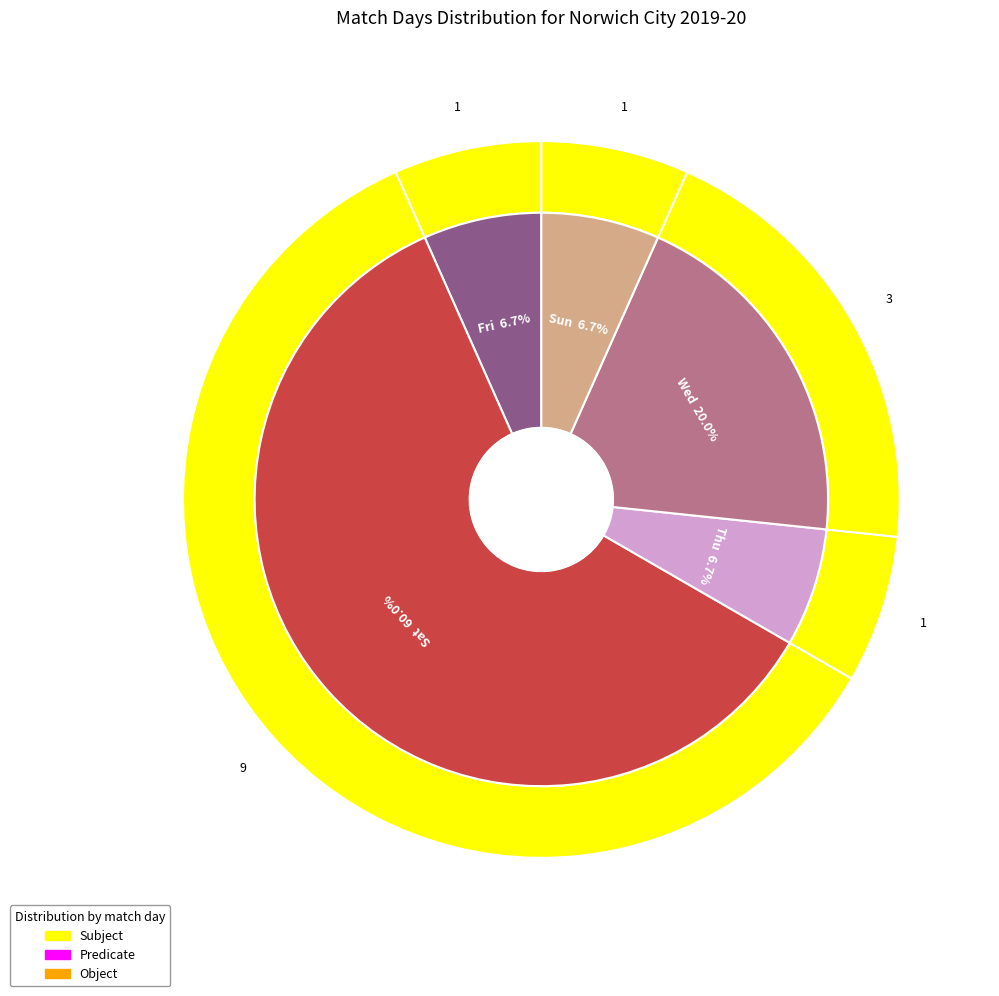

True or false: Fri accounts for 1% of the total.

False